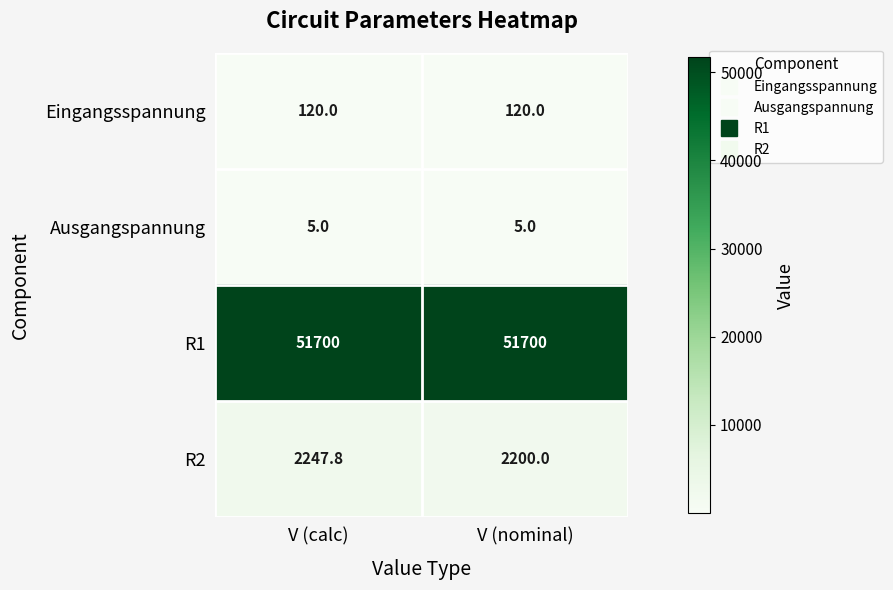

Which series has the largest total across all categories?

R1